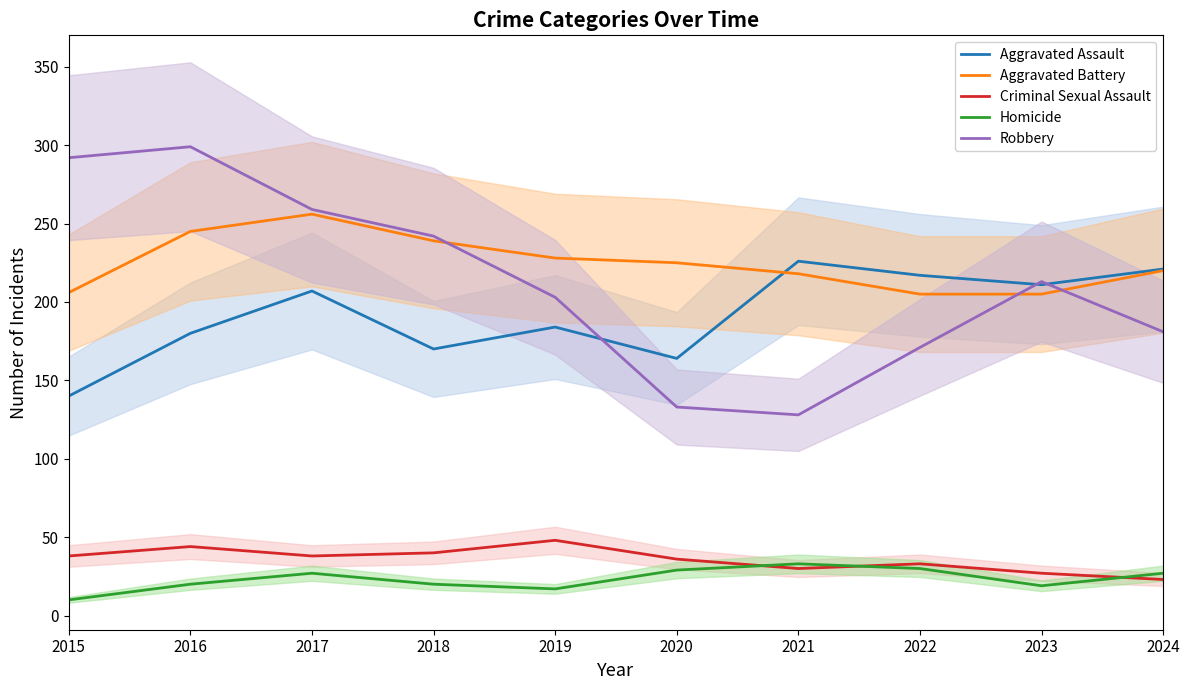

Where do Criminal Sexual Assault and Homicide first cross each other?

2020 and 2021